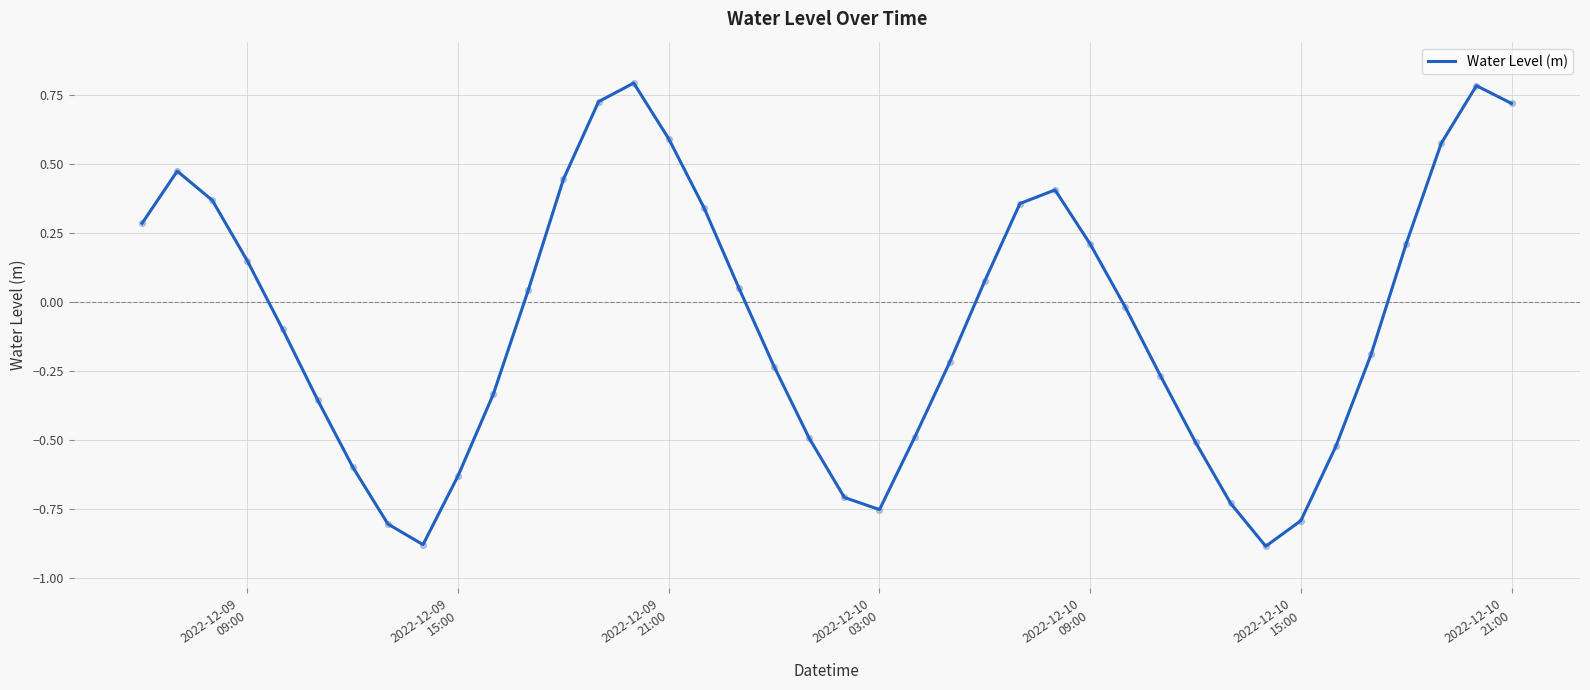

How many lines are shown in the chart?

1